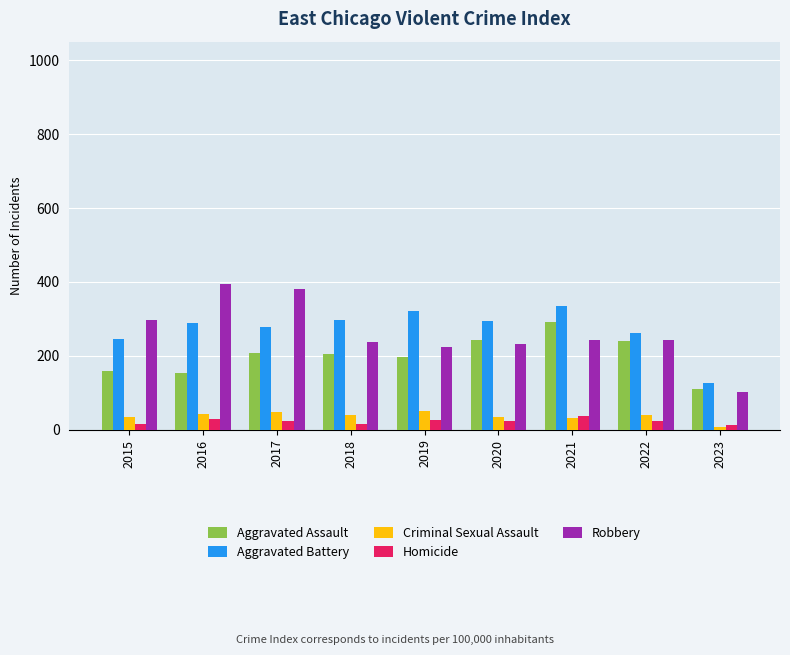

Which series has the largest range (max minus min)?

Robbery